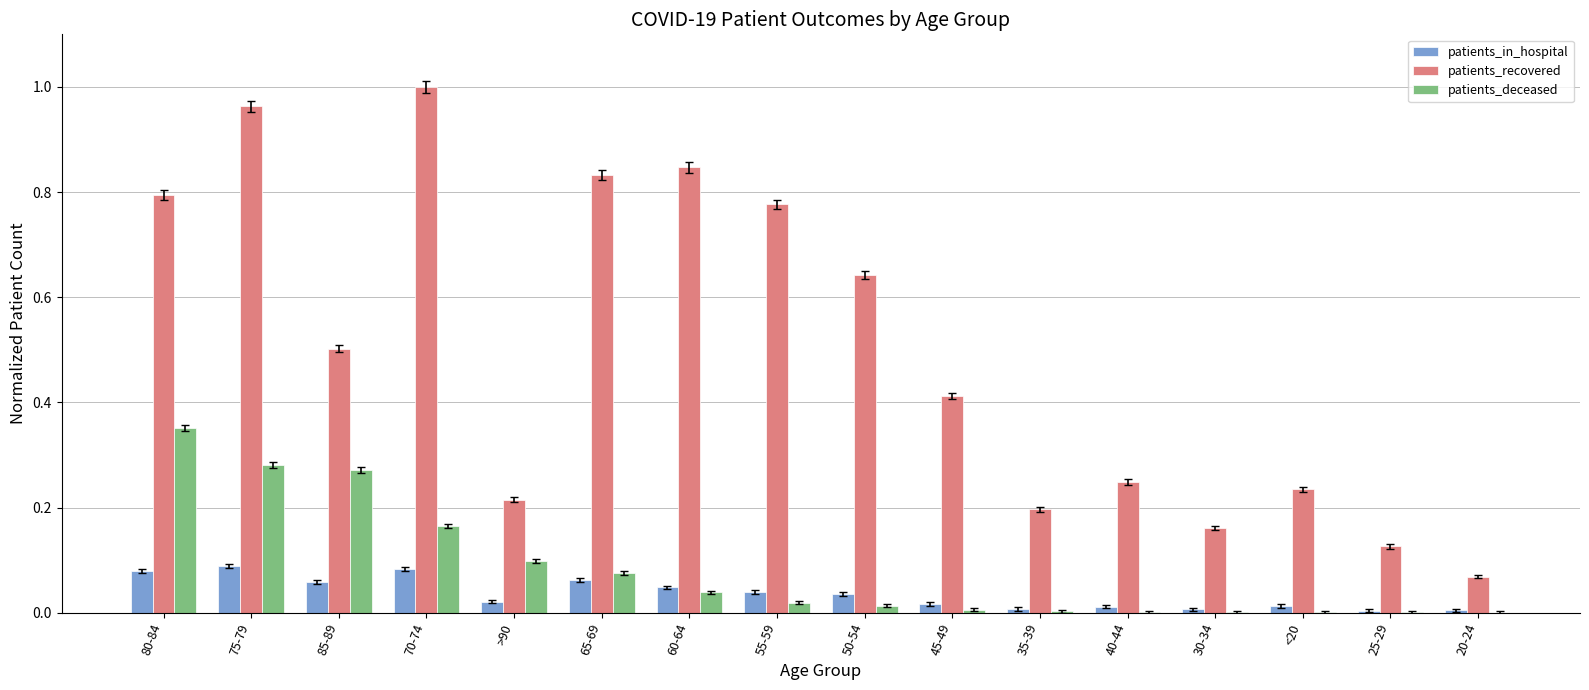

Which series changed the most between 80-84 and 50-54?

patients_deceased